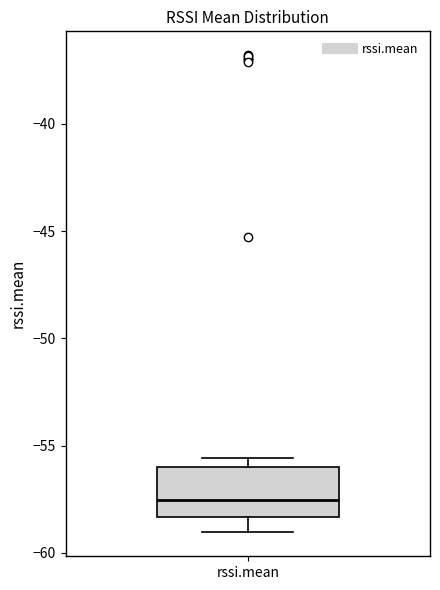

Where is the upper edge of the box for rssi.mean on the y-axis? The values are not printed on the chart, so give them approximately, as read against the axis.

-56.0